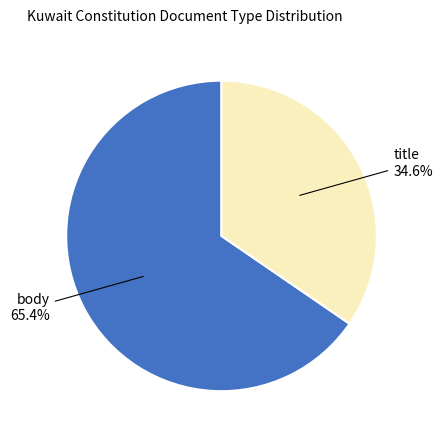

How many slices are in this pie chart?

2